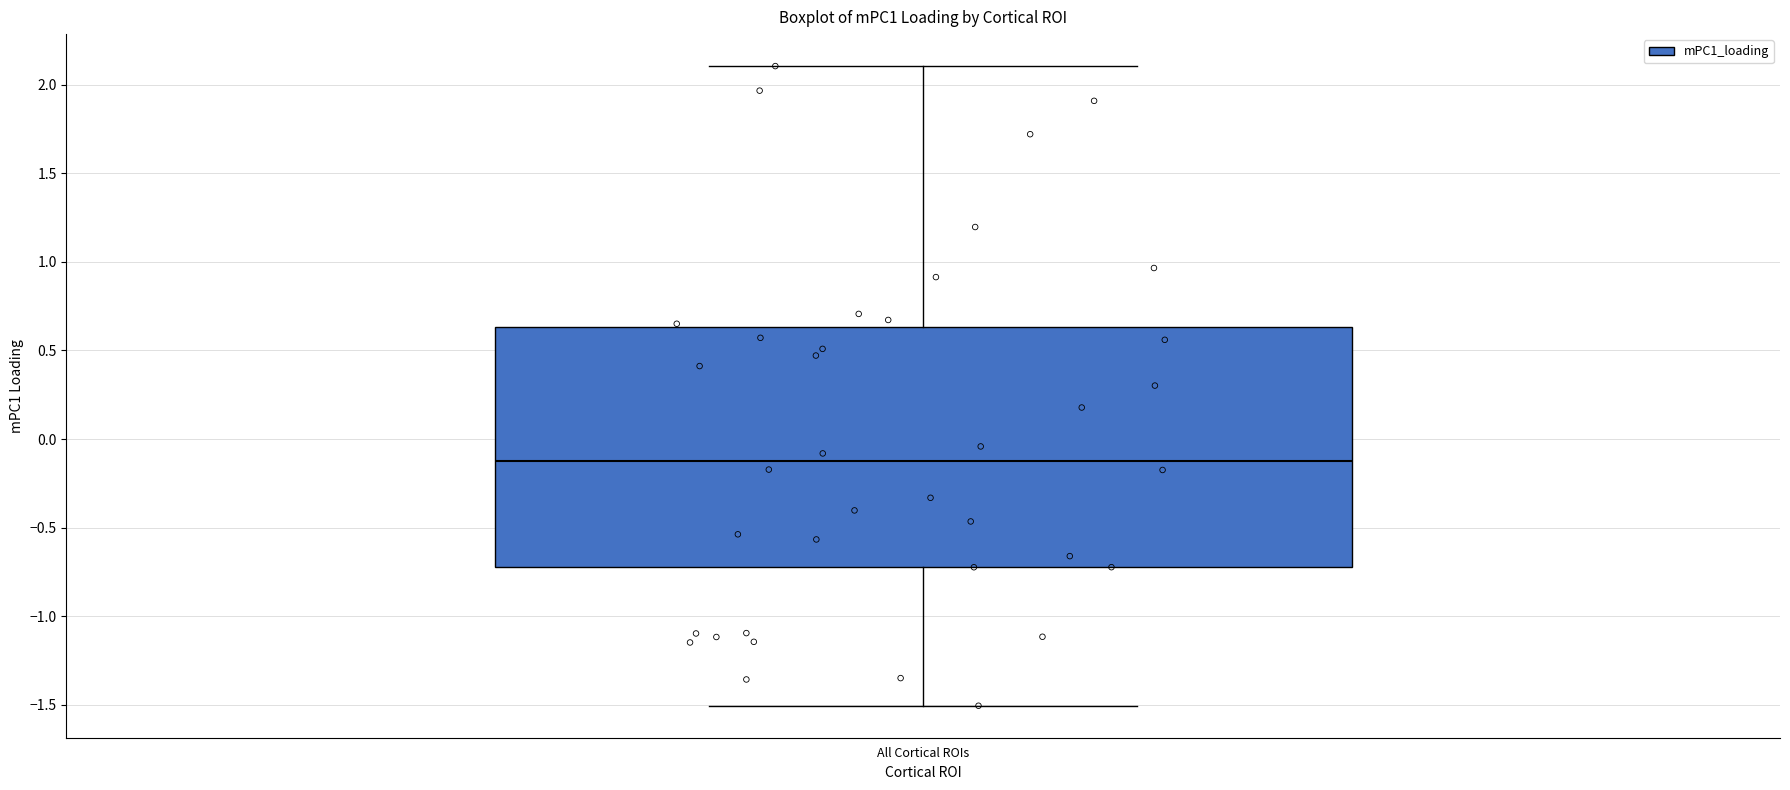

Read this box plot against the y-axis: the position of the median line, the range covered by the box, and the ends of both whiskers. The values are not printed on the chart, so give them approximately, as read against the axis.

median -0.15, box -0.70 to 0.65, whiskers -1.50 to 2.10